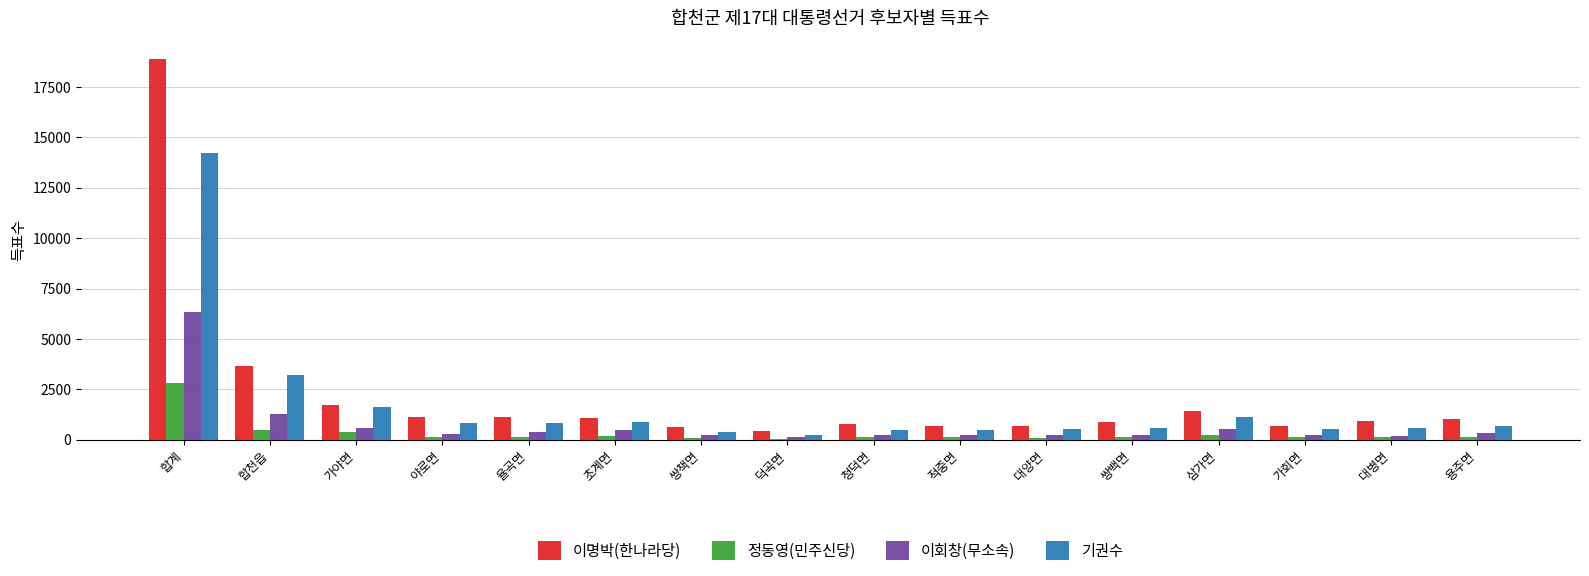

True or false: 이명박(한나라당) has a value of 426 at 덕곡면.

True